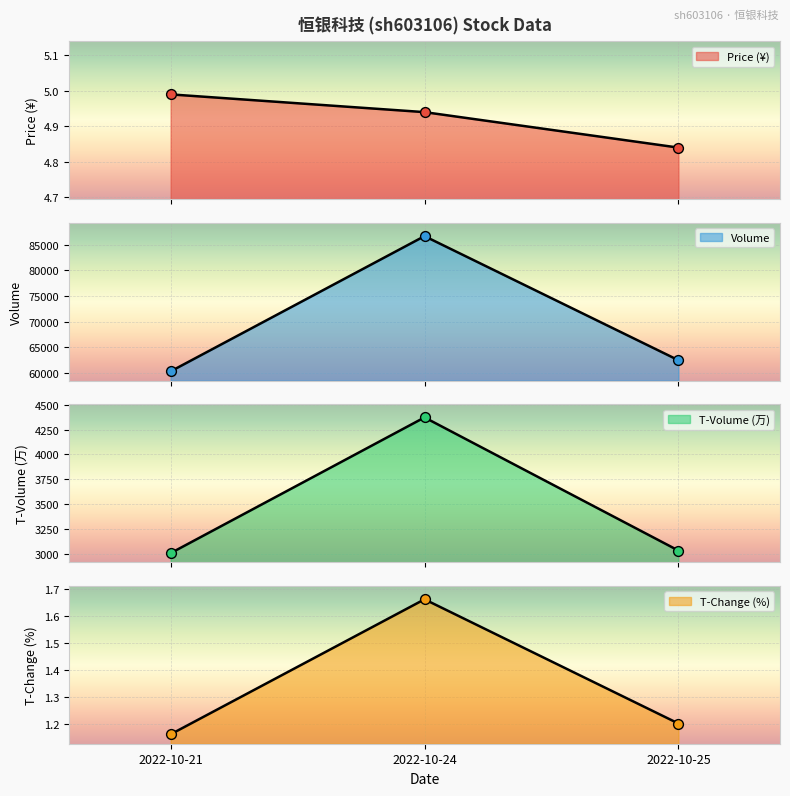

At how many categories does at least one series exceed 72197?

1